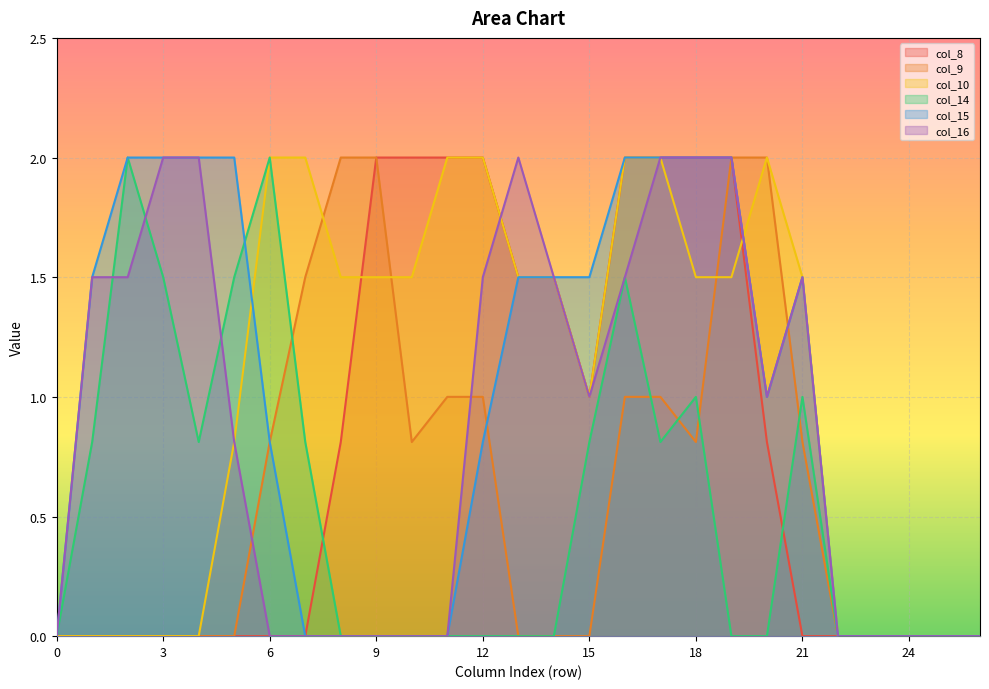

True or false: col_16 and col_10 intersect in this chart.

True